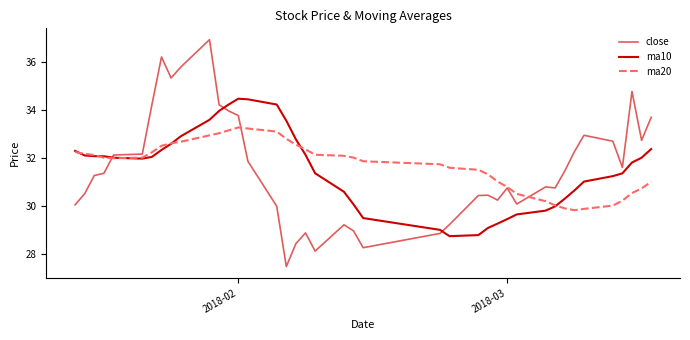

Rank the series by their maximum value, from lowest to highest.

ma20, ma10, close